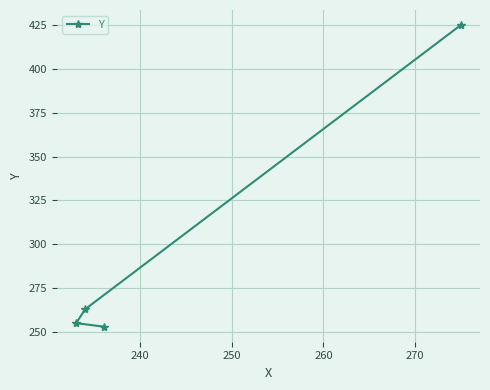

How many values are below 263?

2